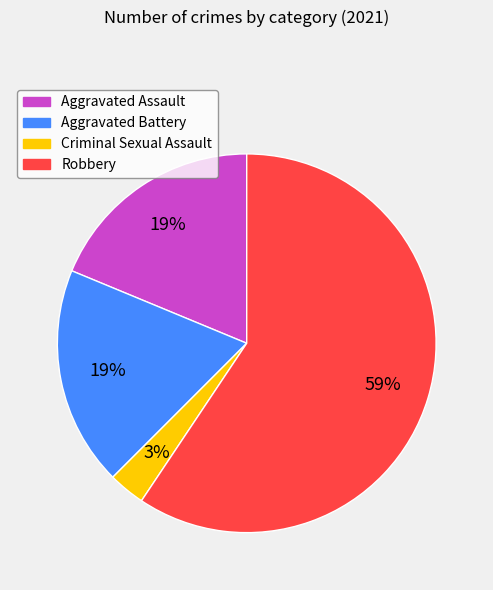

Does Aggravated Assault represent more than half of the total?

No